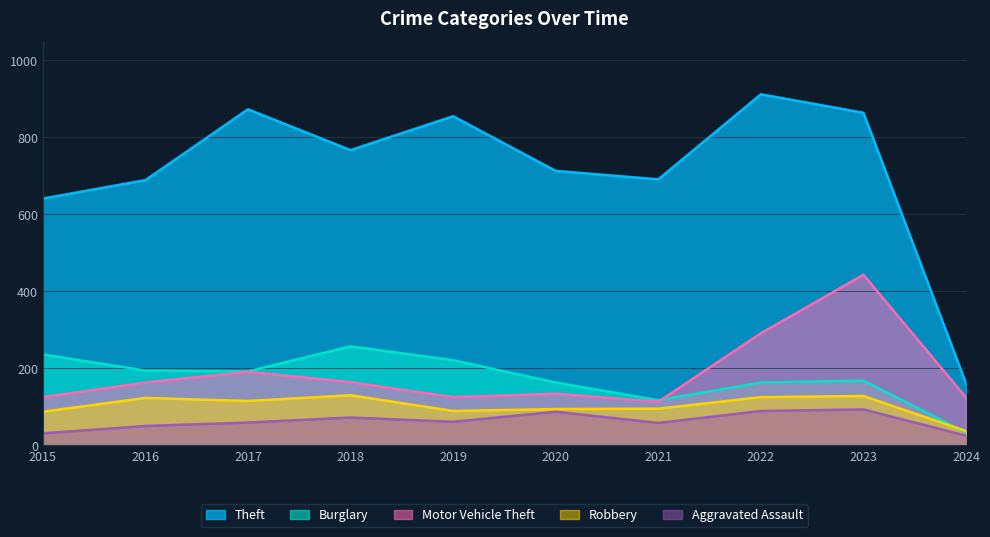

What is the average value of the Motor Vehicle Theft series?

187